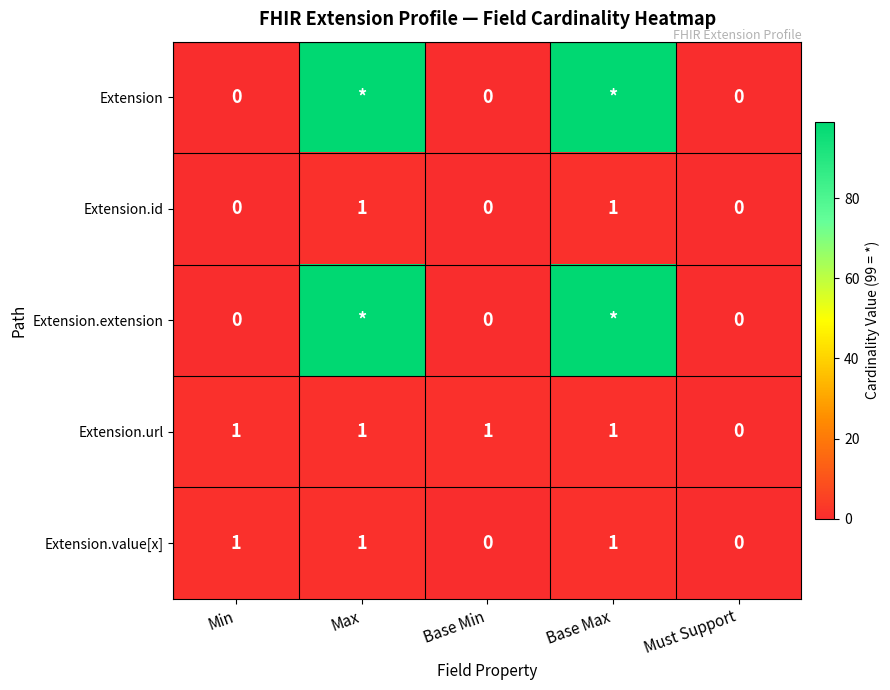

How many series are shown in this chart?

5